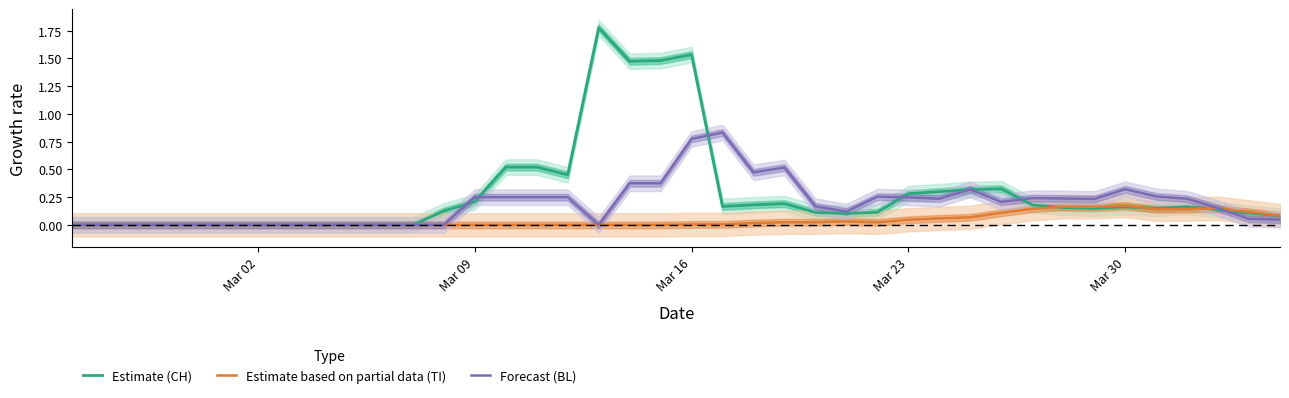

At which label is Forecast (BL) closest to 0?

Mar 02